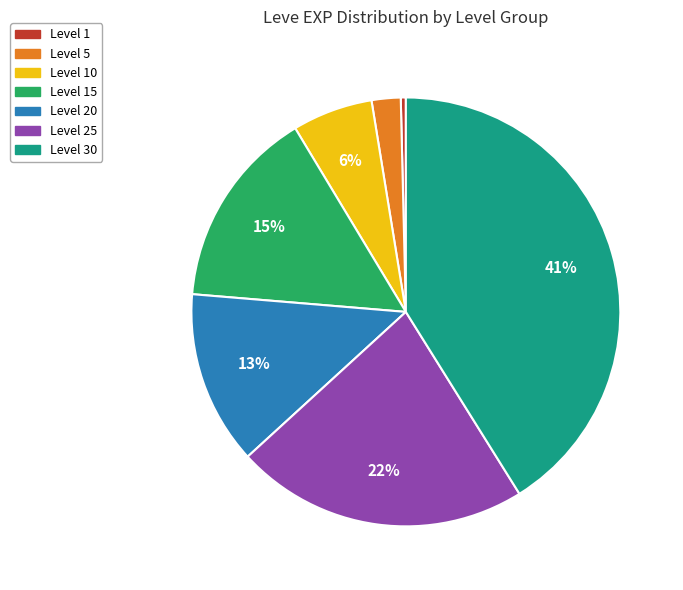

Do Level 25 and Level 5 together represent more than half of the pie?

No